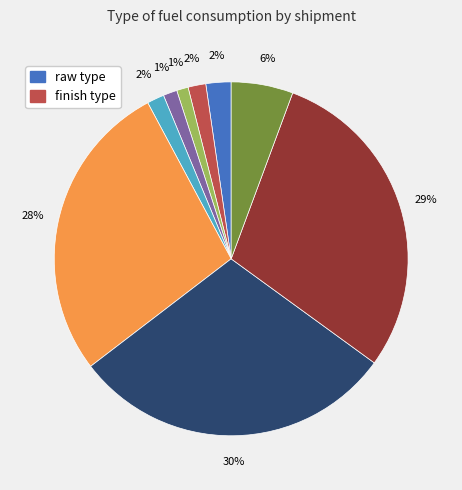

Is there a majority slice in this chart?

No